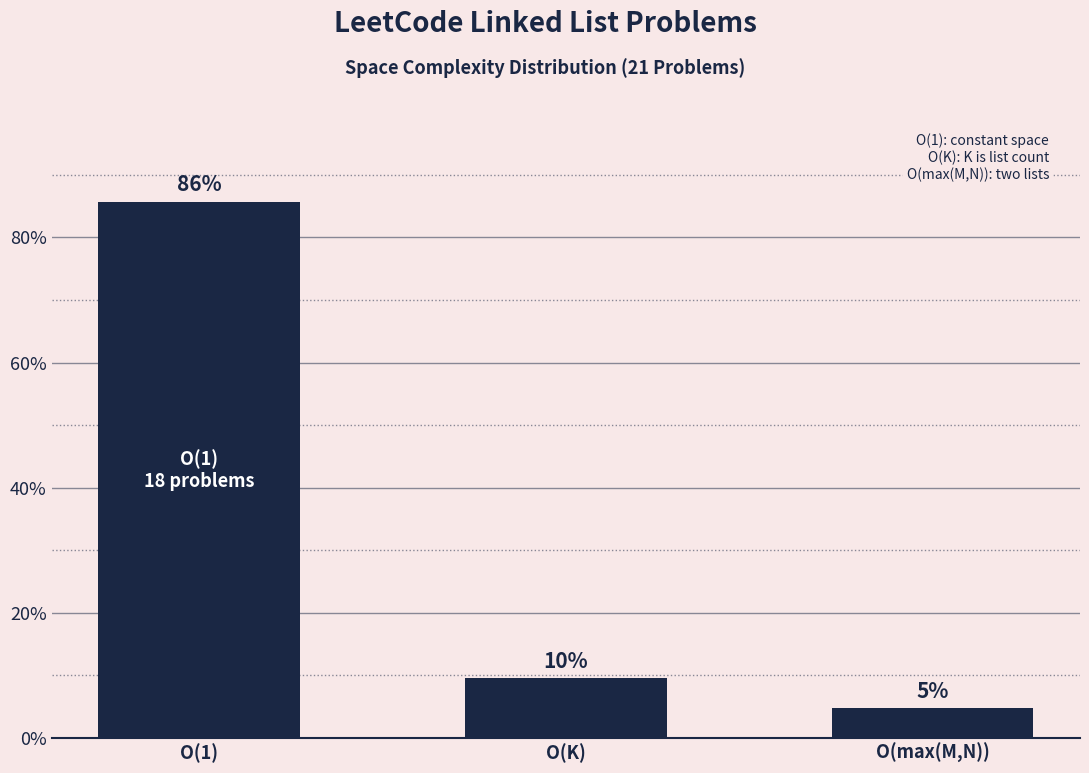

The value at O(1) is 0.9. True or false?

True